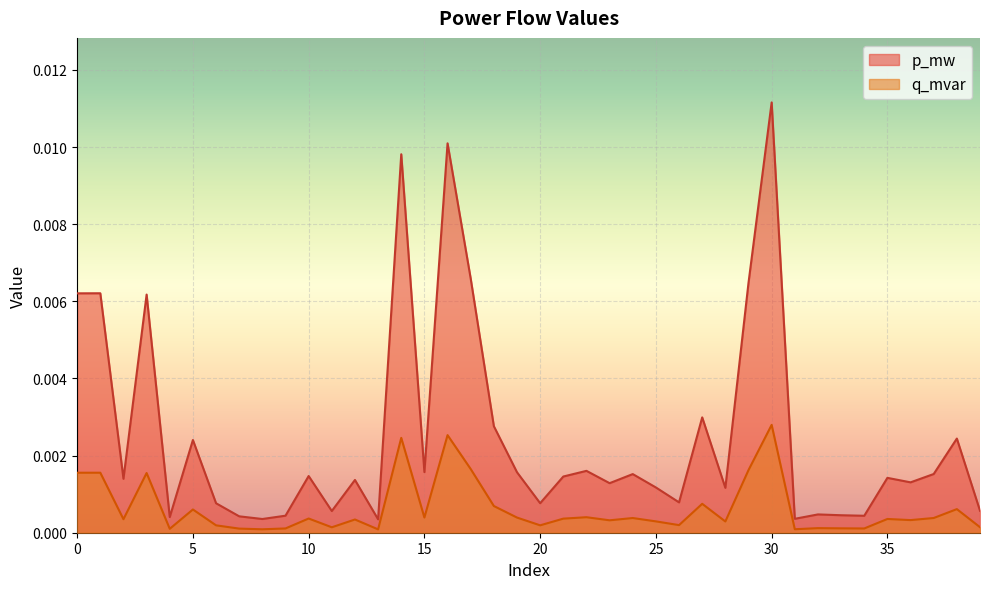

Which series has the widest spread of values?

p_mw